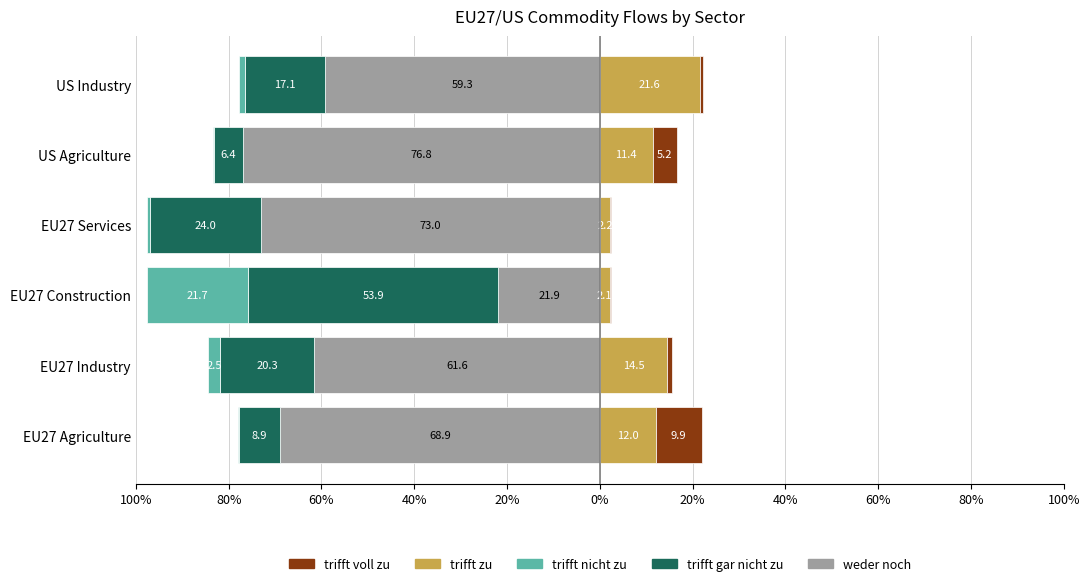

Reading left to right, what are all the values shown in this chart?

weder noch: -68.9	-61.6	-21.9	-73.0	-76.8	-59.3
trifft gar nicht zu: -8.9	-20.3	-53.9	-24.0	-6.4	-17.1
trifft nicht zu: -0.2	-2.5	-21.7	-0.6	-0.1	-1.4
trifft zu: 12.0	14.5	2.1	2.2	11.4	21.6
trifft voll zu: 9.9	1.1	0.4	0.3	5.2	0.6